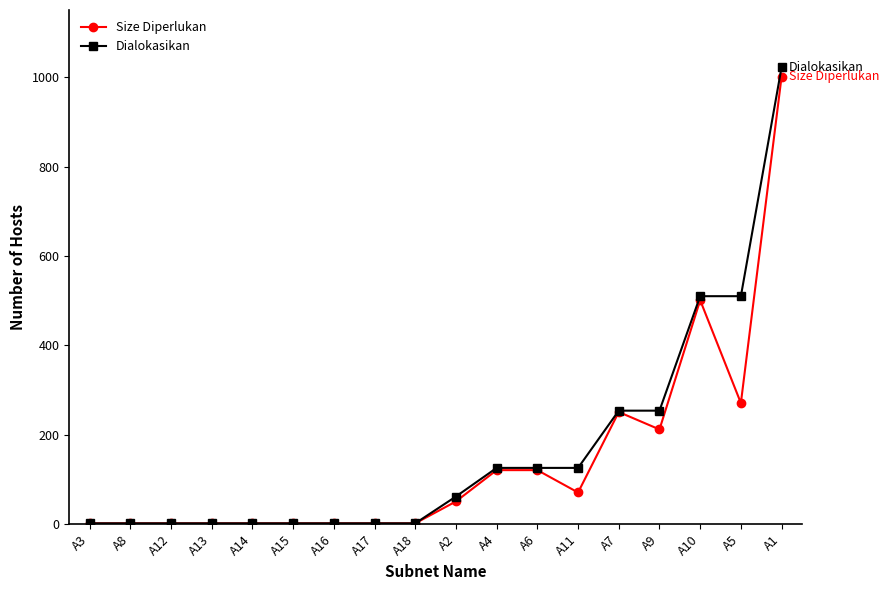

What is the label of the 18th point from the left?

A1